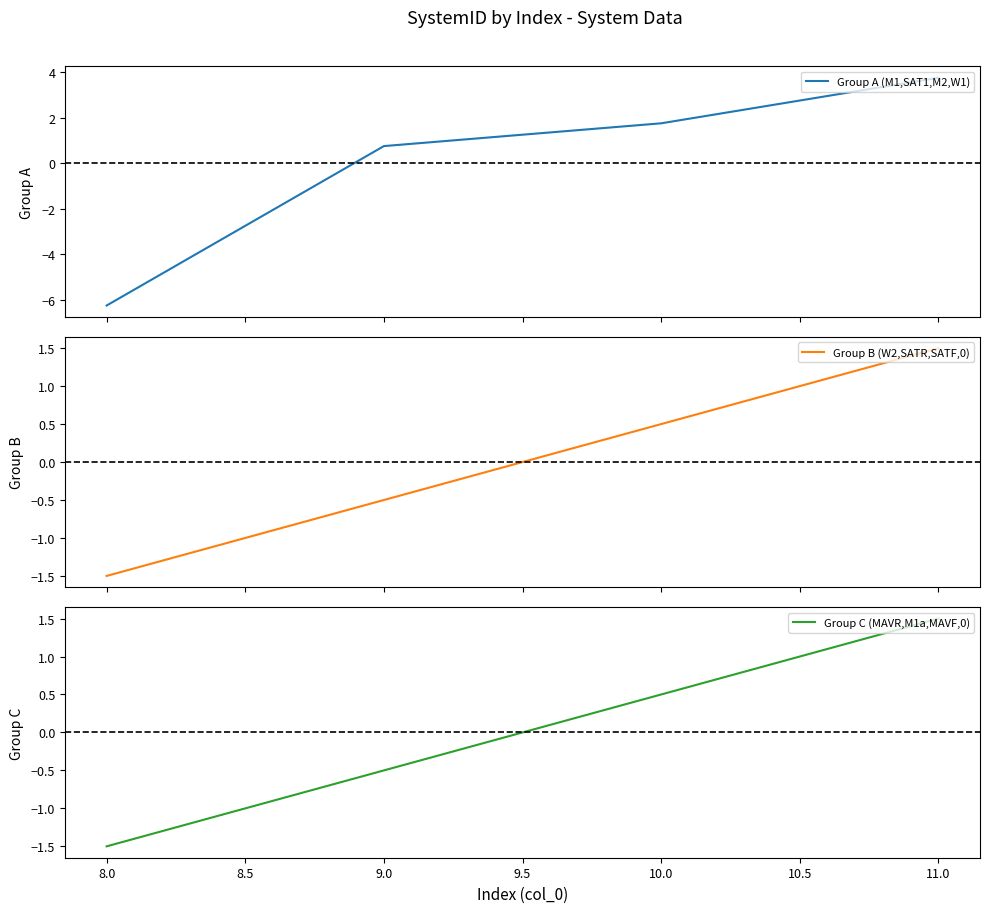

Which category has the lowest value in the Group C (MAVR,M1a,MAVF,0) series?

8.0